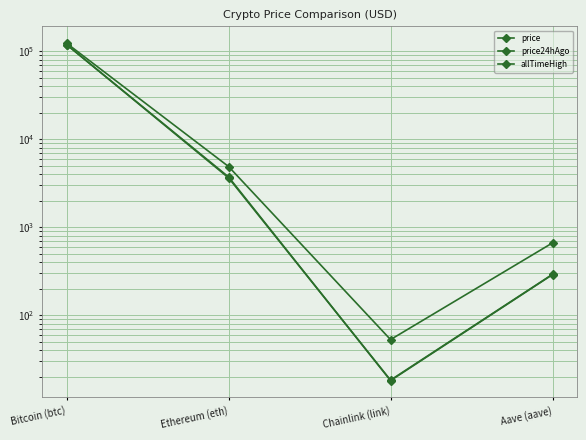

How many interior local valleys does the allTimeHigh series have?

1